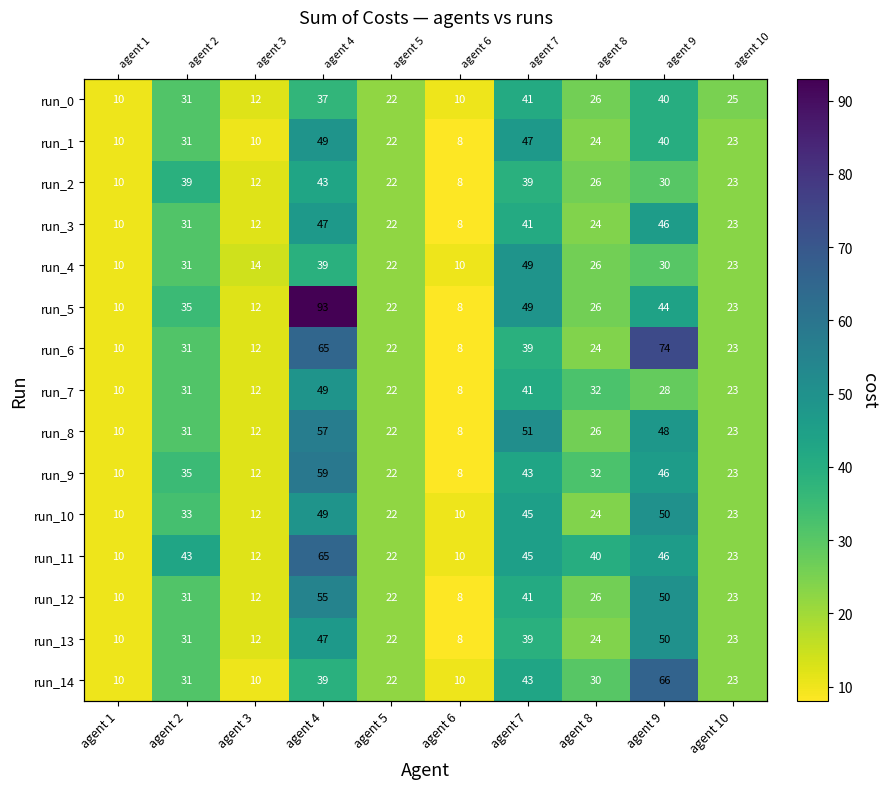

The value of run_3 at agent 10 is 31. True or false?

False